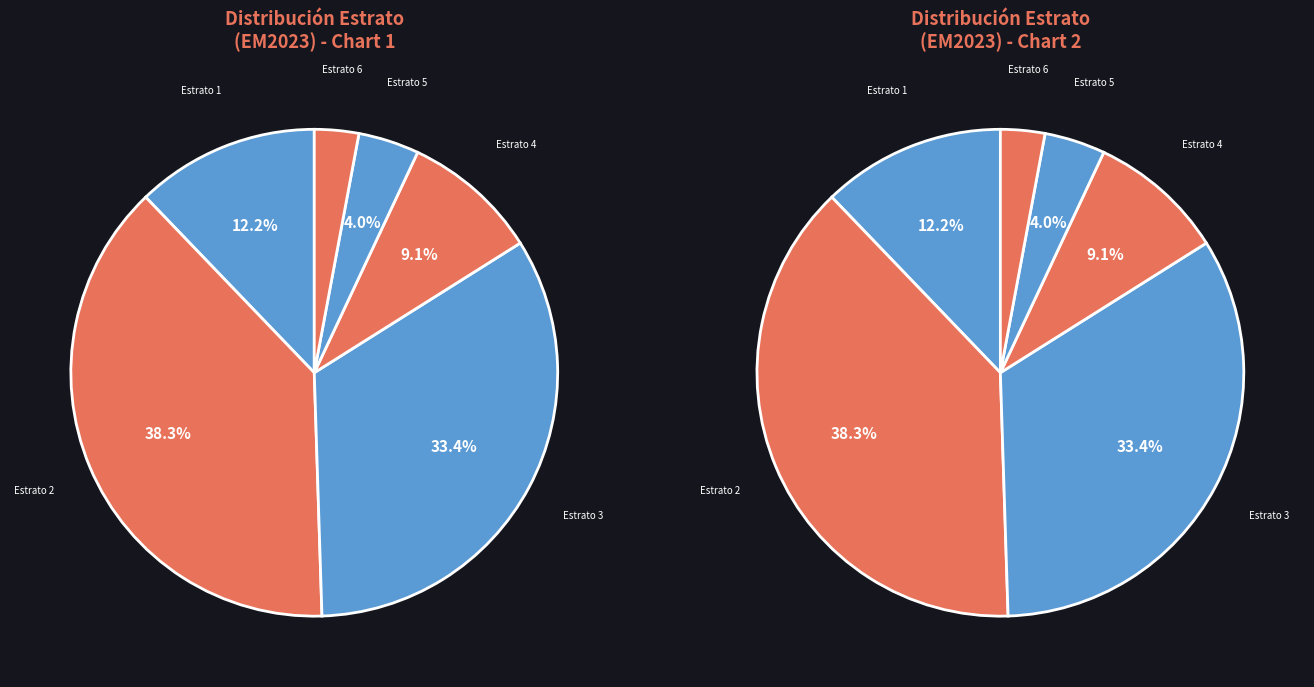

The Estrato 2 slice represents 38% of the pie. True or false?

True